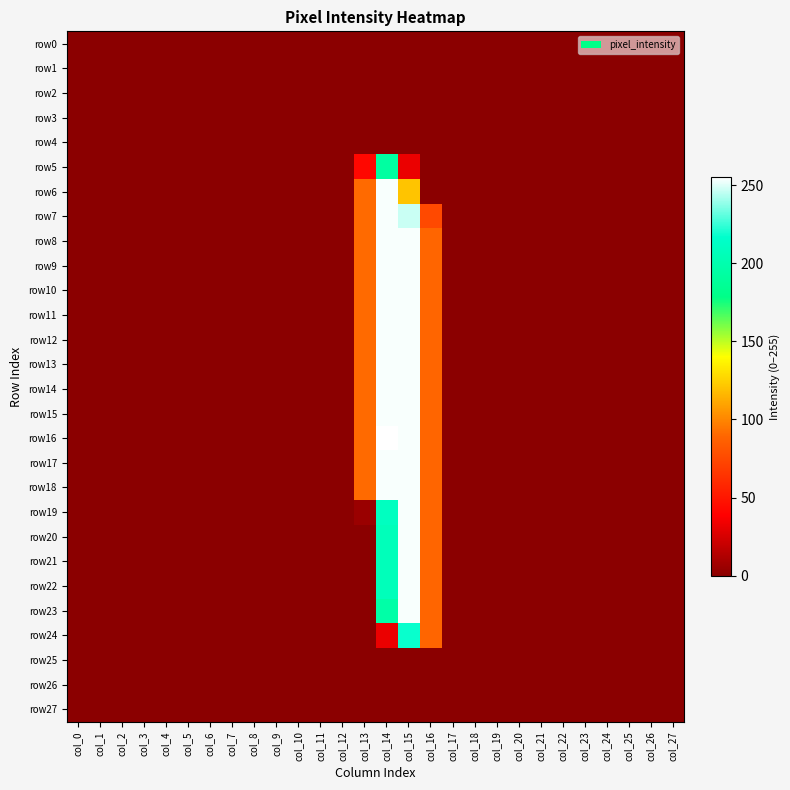

Rank the series at col_24 from lowest to highest value.

row0, row1, row2, row3, row4, row5, row6, row7, row8, row9, row10, row11, row12, row13, row14, row15, row16, row17, row18, row19, row20, row21, row22, row23, row24, row25, row26, row27